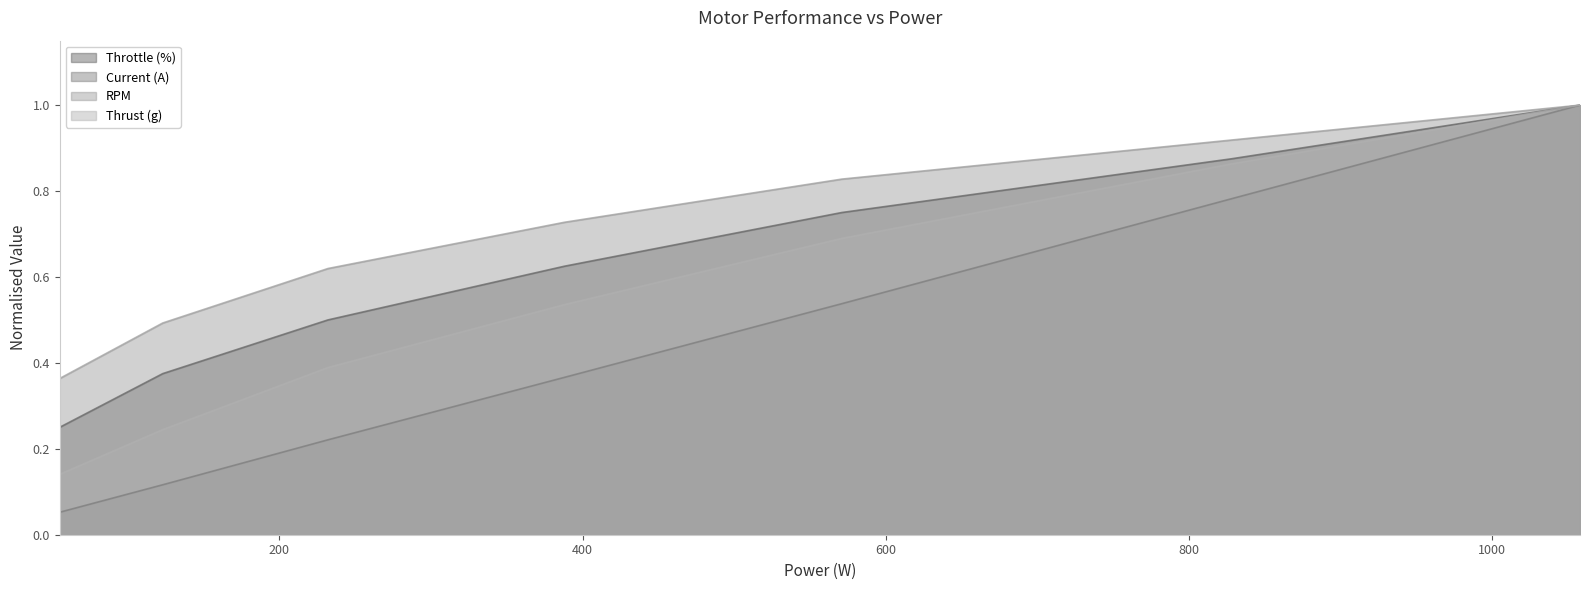

Which series has the largest total across all categories?

RPM